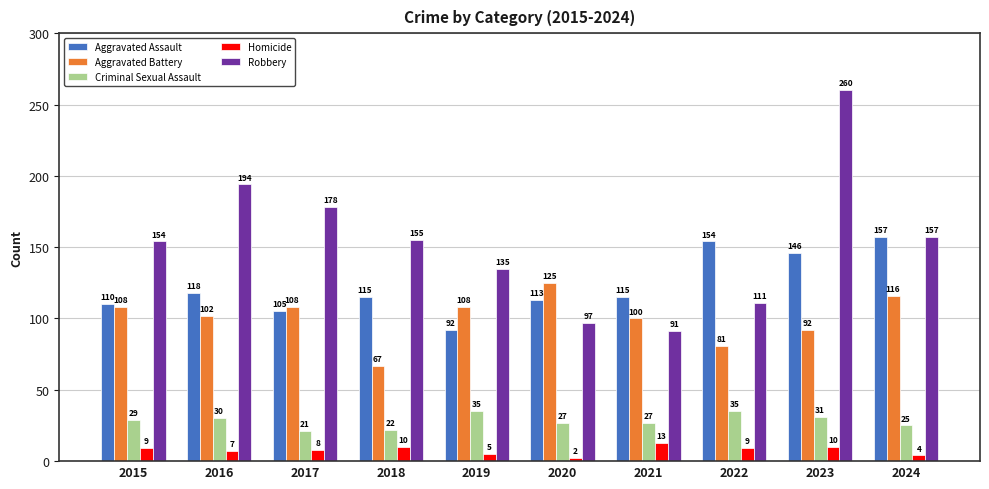

Reading left to right, what are all the values shown in this chart?

Aggravated Assault: 110	118	105	115	92	113	115	154	146	157
Aggravated Battery: 108	102	108	67	108	125	100	81	92	116
Criminal Sexual Assault: 29	30	21	22	35	27	27	35	31	25
Homicide: 9	7	8	10	5	2	13	9	10	4
Robbery: 154	194	178	155	135	97	91	111	260	157